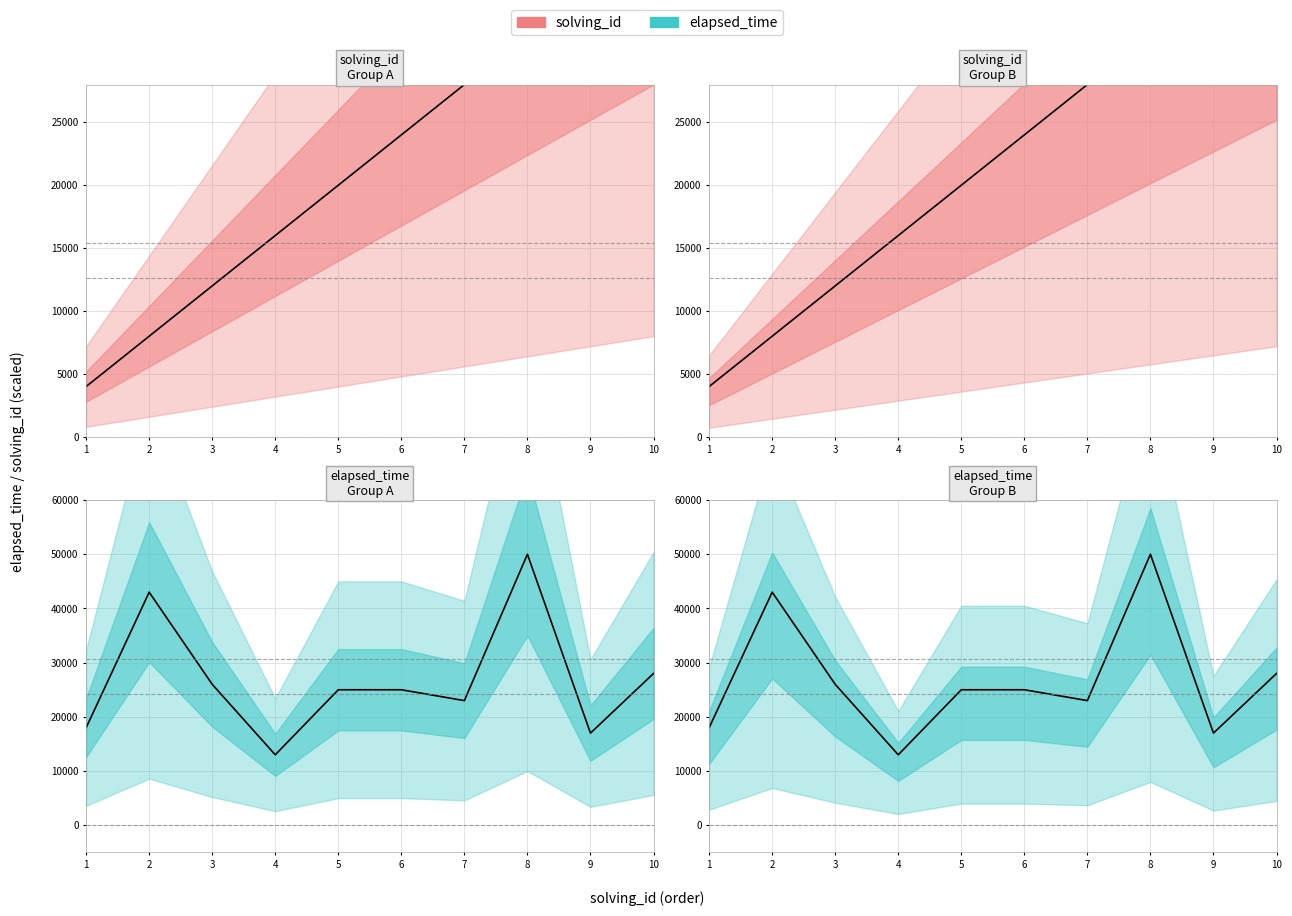

What is the difference between the second highest and second lowest values in the elapsed_time_line series?

26000